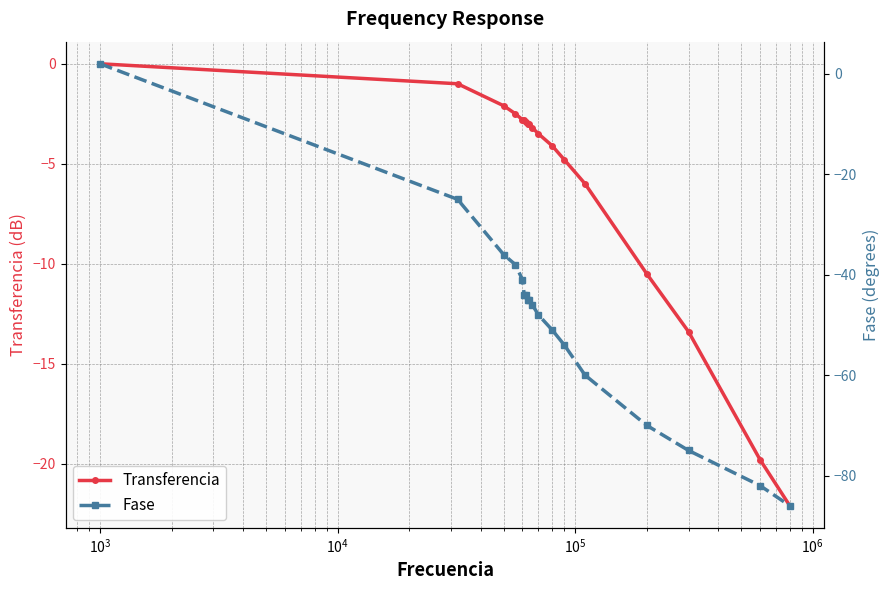

What is the value of the Transferencia point at the 15th from the left?

-10.5